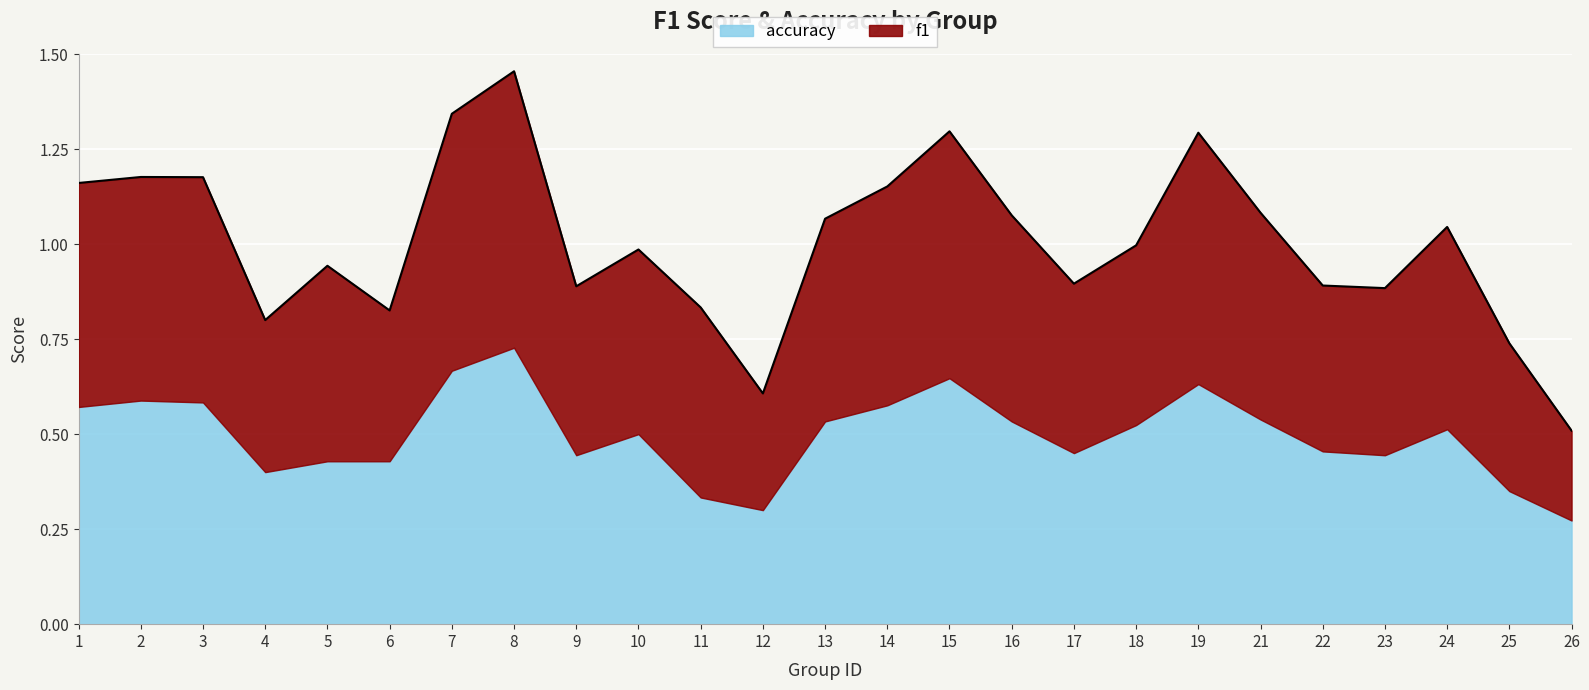

How many interior local valleys (lower than both neighbors) does the data have?

6